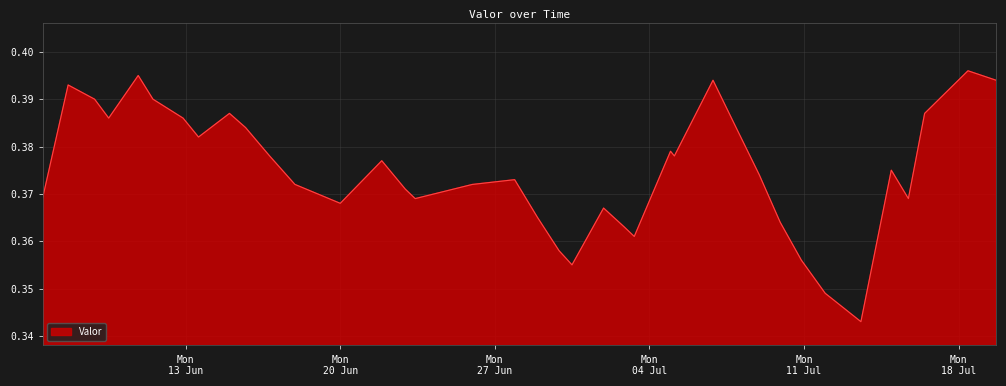

Is this an area chart (filled region under the line)?

Yes